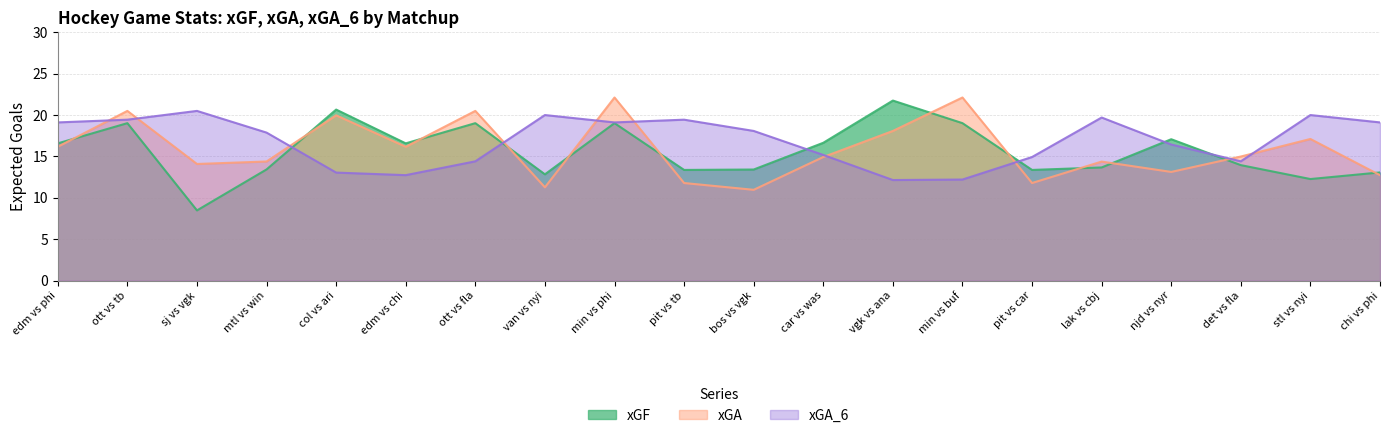

What position from the right is van vs nyi?

13